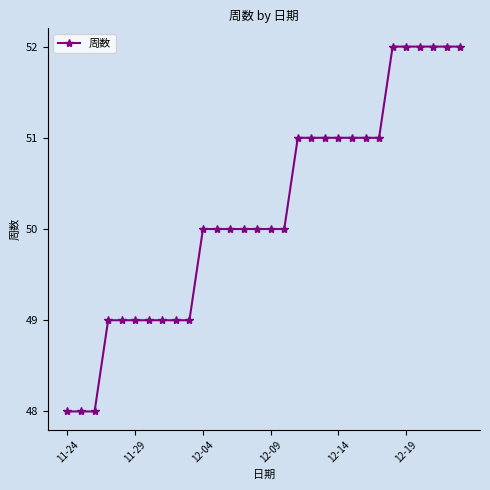

What is the smallest value displayed?

48